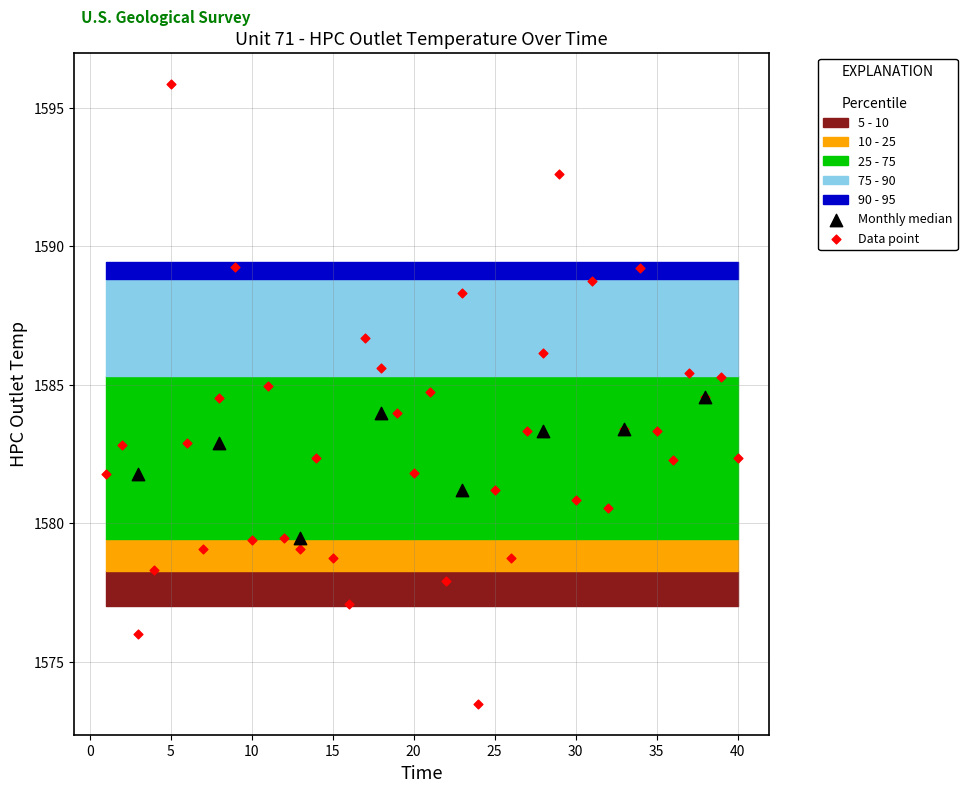

Which series contains the highest Y value?

Data point